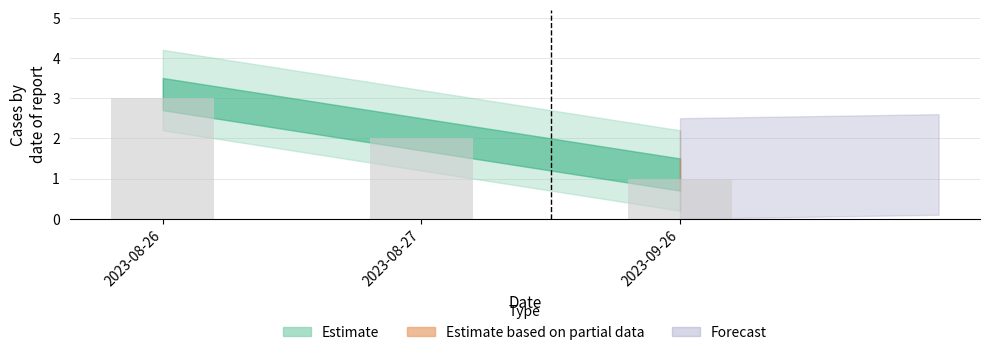

Reading left to right, extract all data points from this chart.

3	2	1